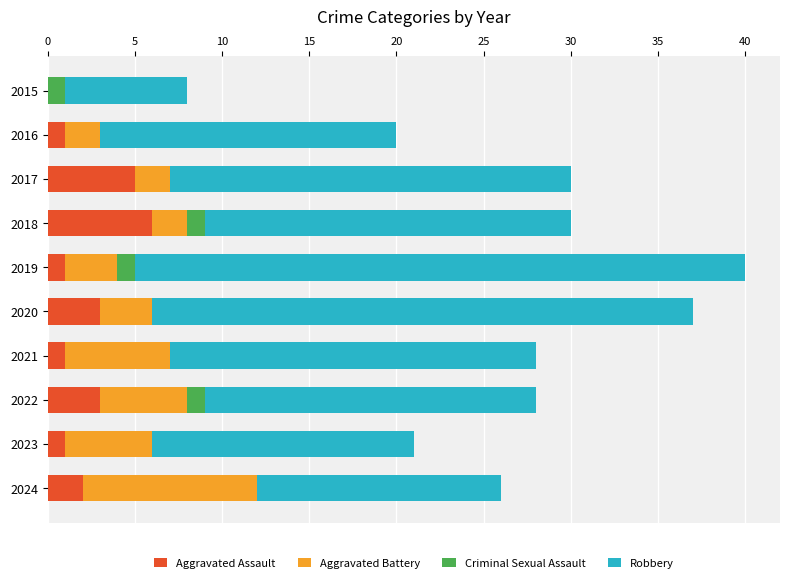

The Aggravated Assault series shows 1 at 2021. True or false?

True